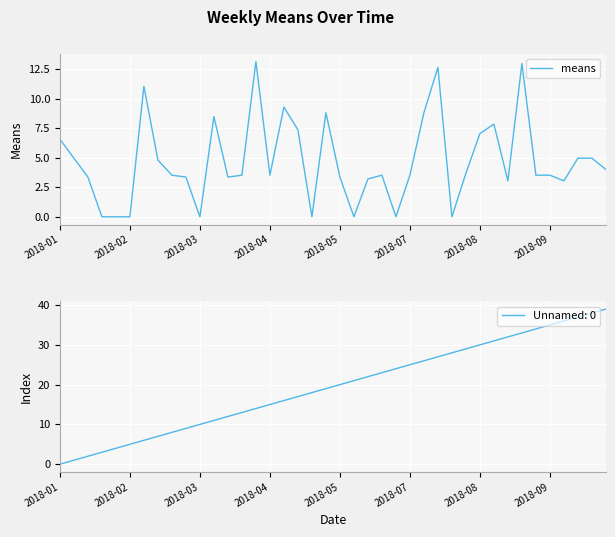

Count the number of values greater than 3.

32